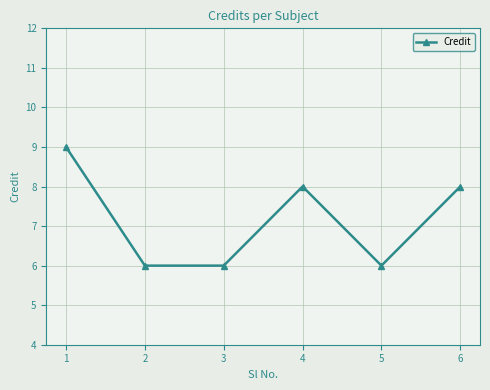

How many lines are shown in the chart?

1